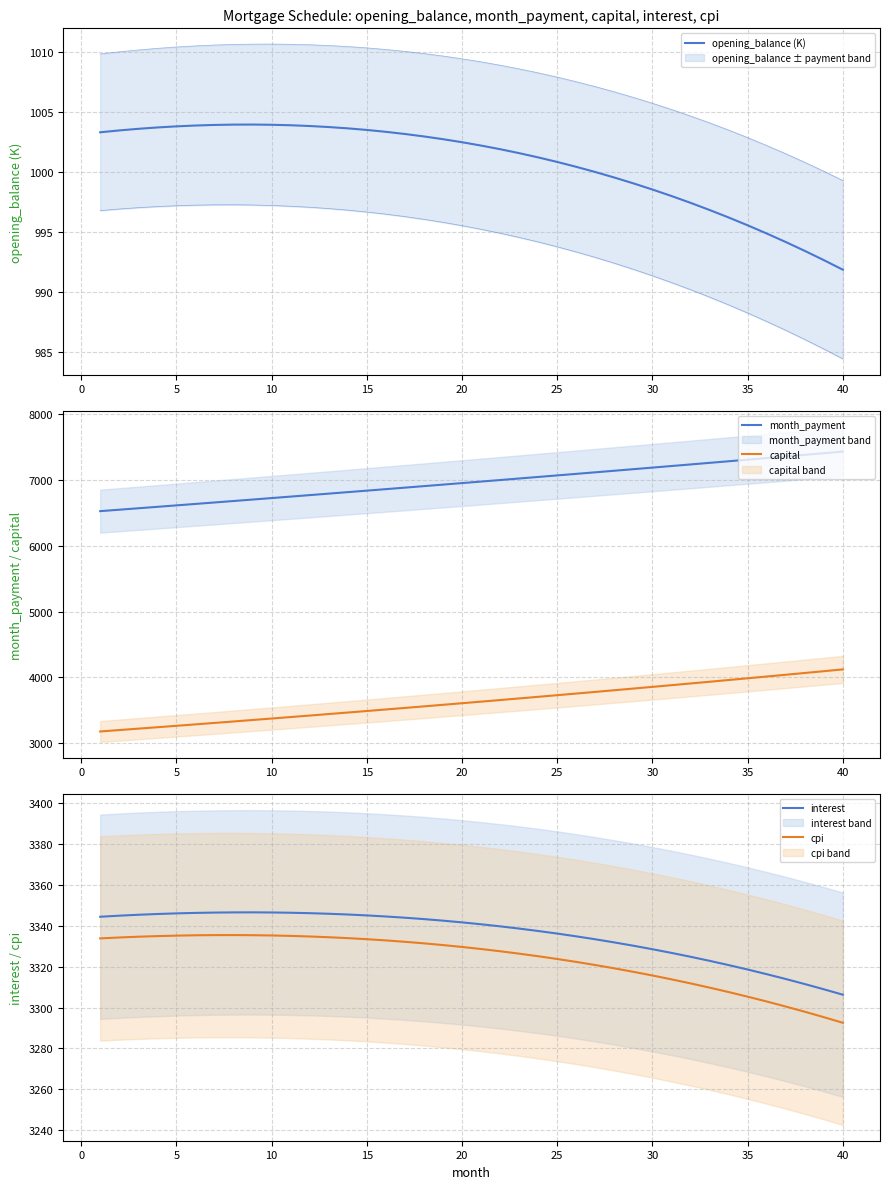

What is the average value of the opening_balance (K) series?

1000.7